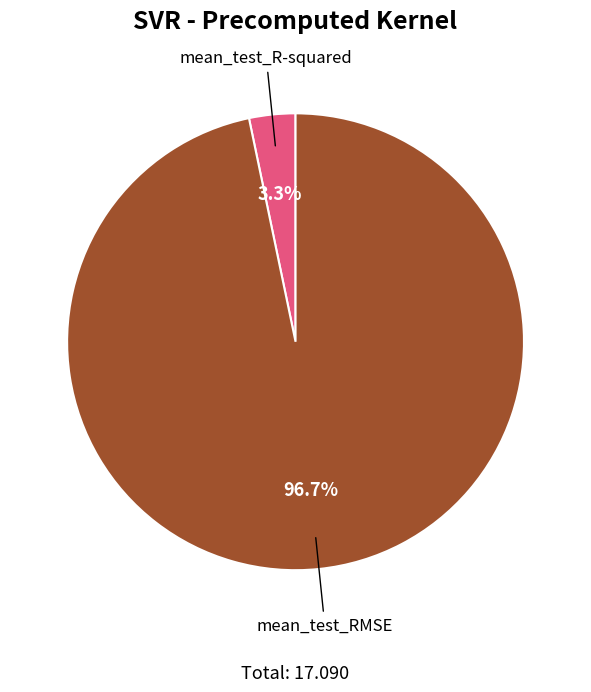

Is the sum of mean_test_RMSE and mean_test_R-squared greater than half?

Yes